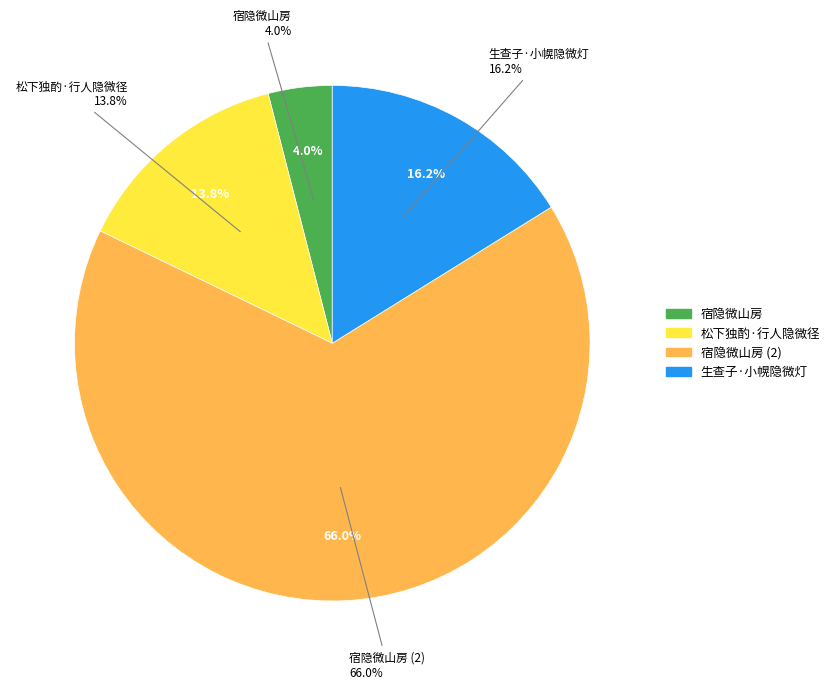

To the nearest percent, what is the combined percentage of 松下独酌·行人隐微径 and 生查子·小幌隐微灯?

30%